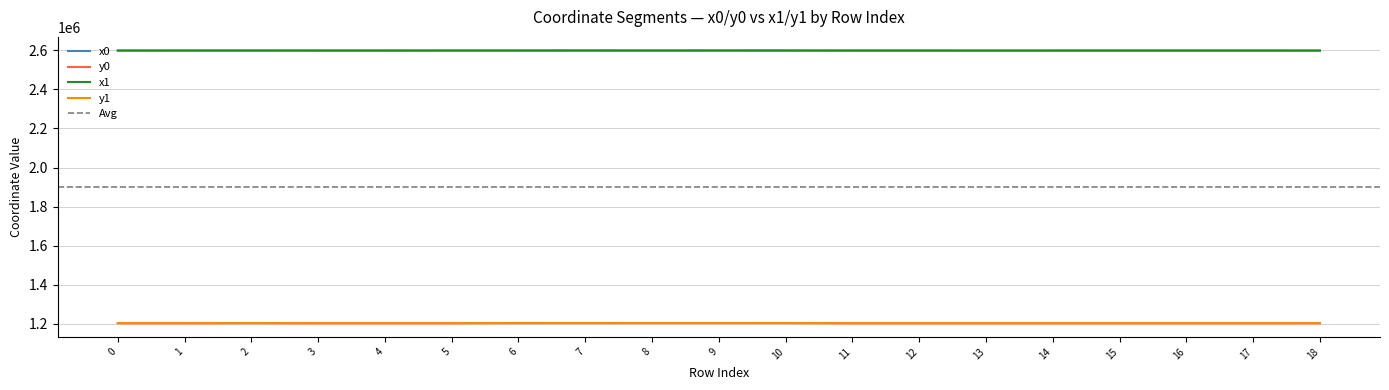

Is it true that x1 equals 2598659.3 at 9?

True